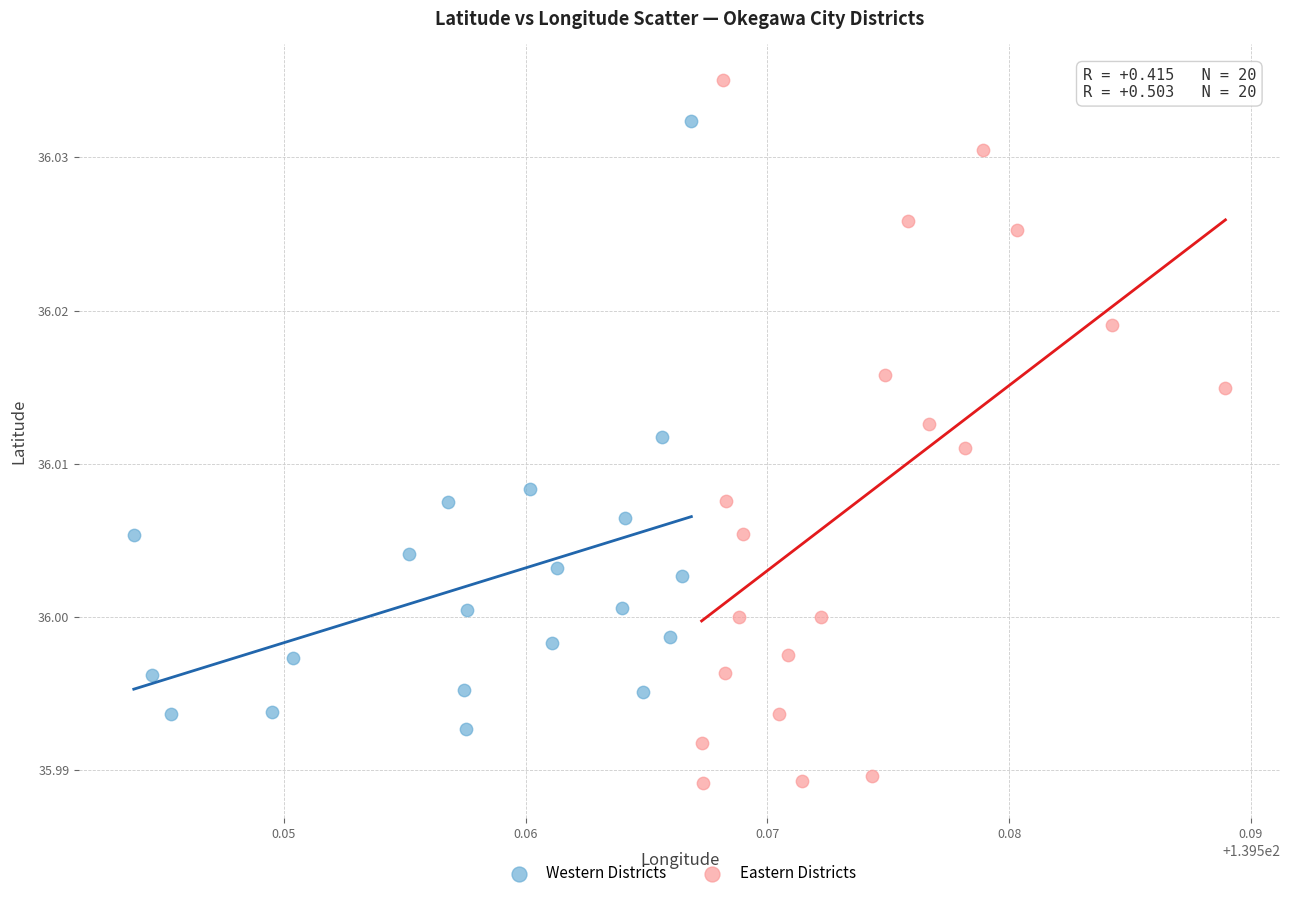

Which series reaches the minimum Y coordinate?

Eastern Districts